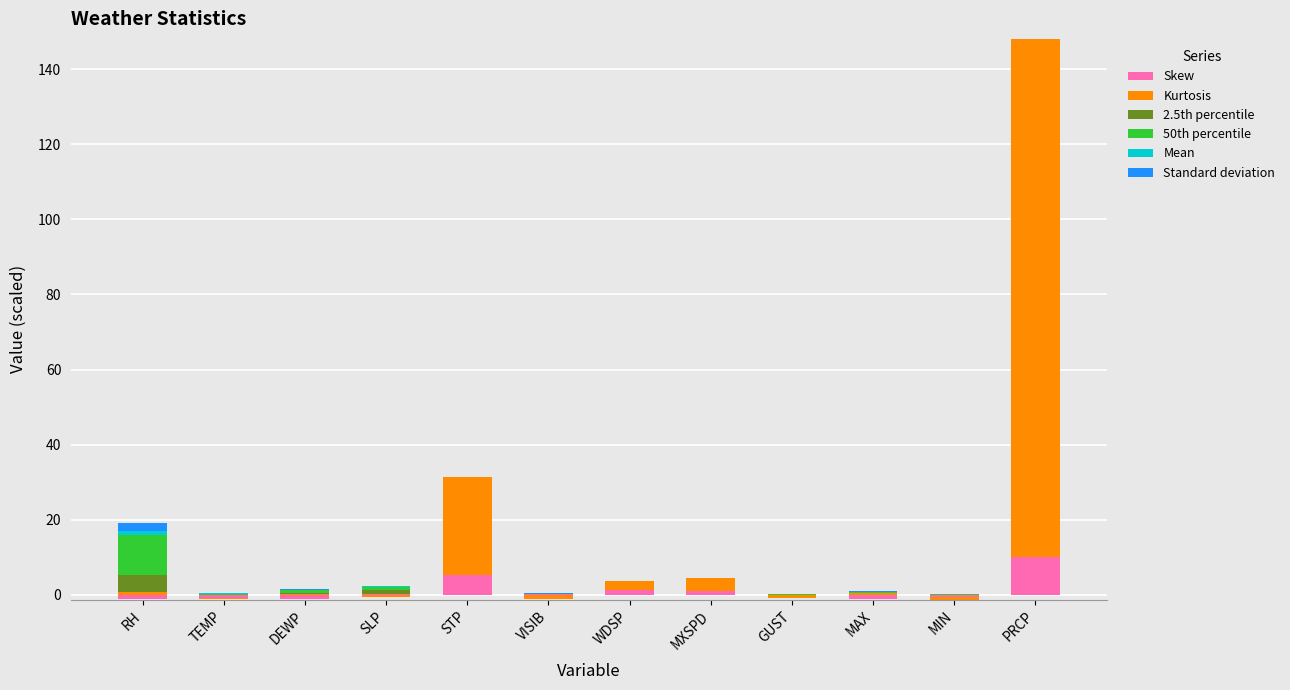

Which series changed the most between VISIB and MAX?

Kurtosis